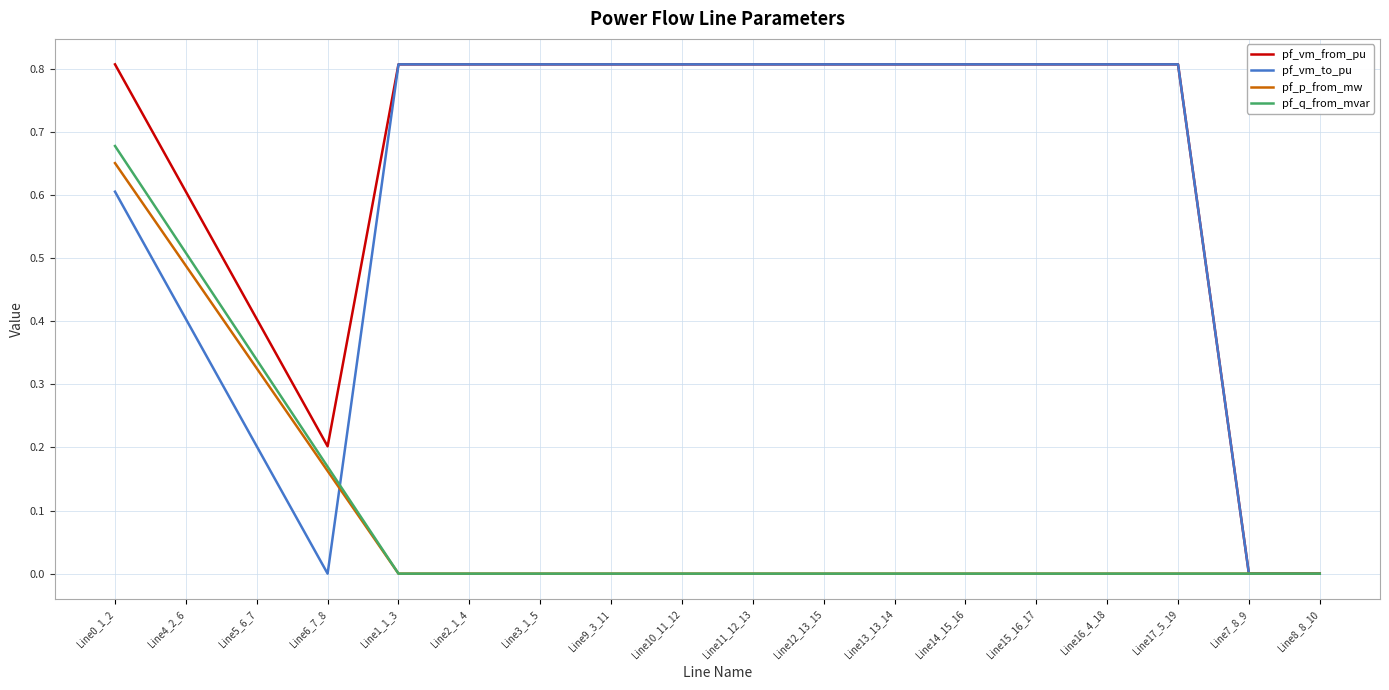

Which series has the widest spread of values?

pf_vm_to_pu